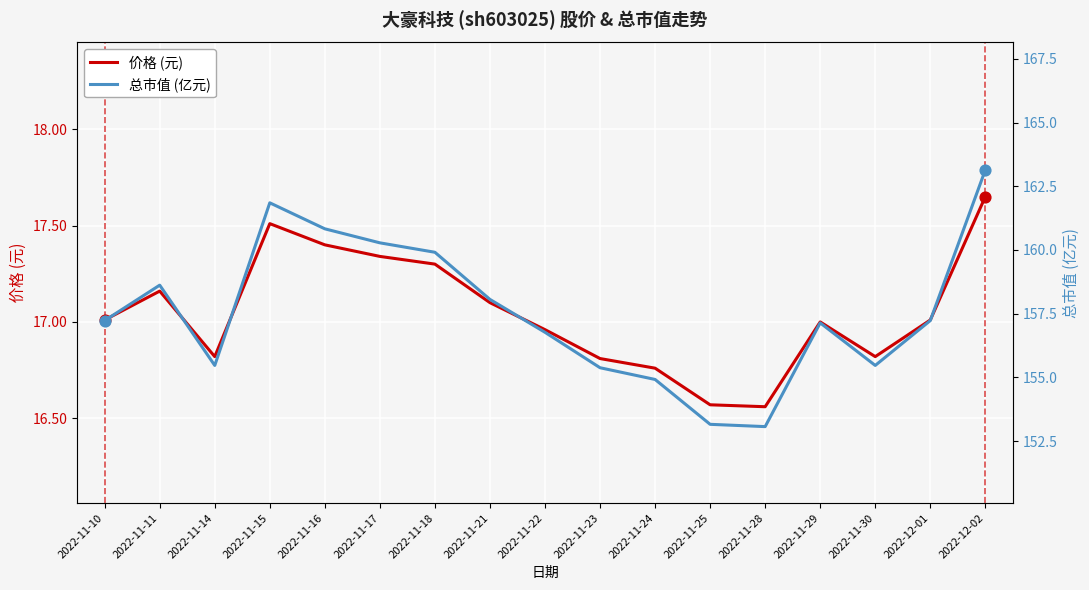

Which series has the largest Y range (max minus min)?

总市值 (亿元)